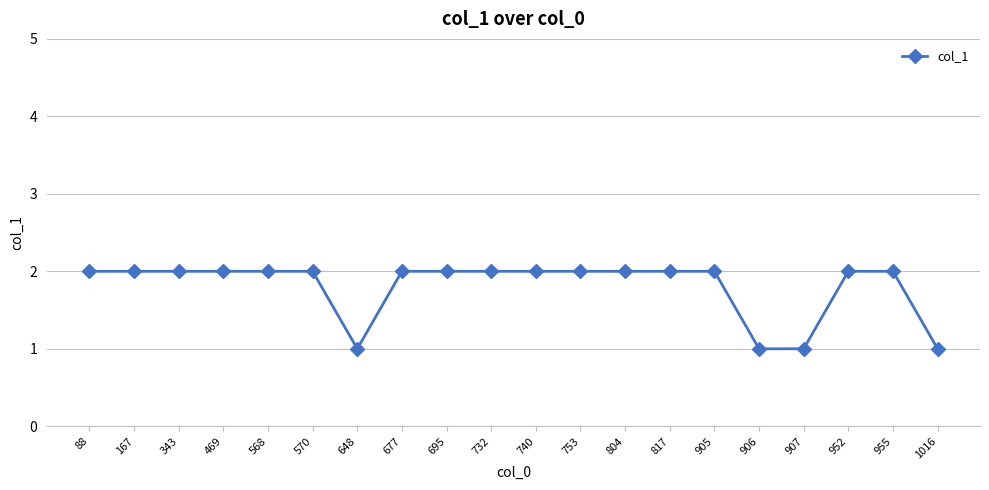

True or false: the data shows 2 at 167.

True